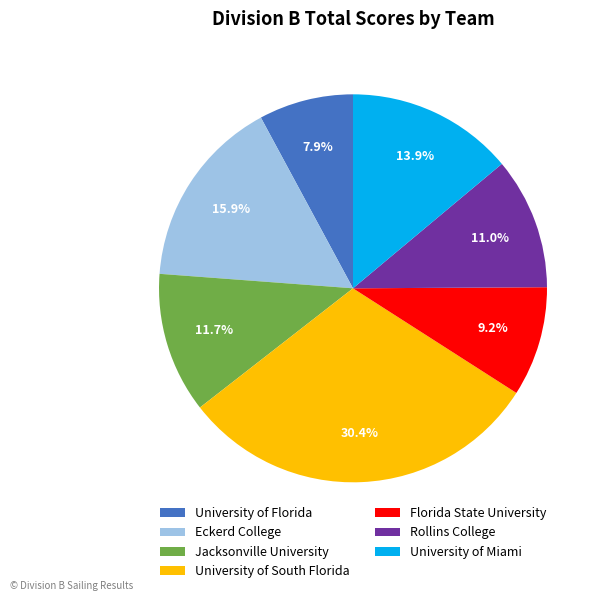

True or false: Jacksonville University accounts for 21% of the total.

False